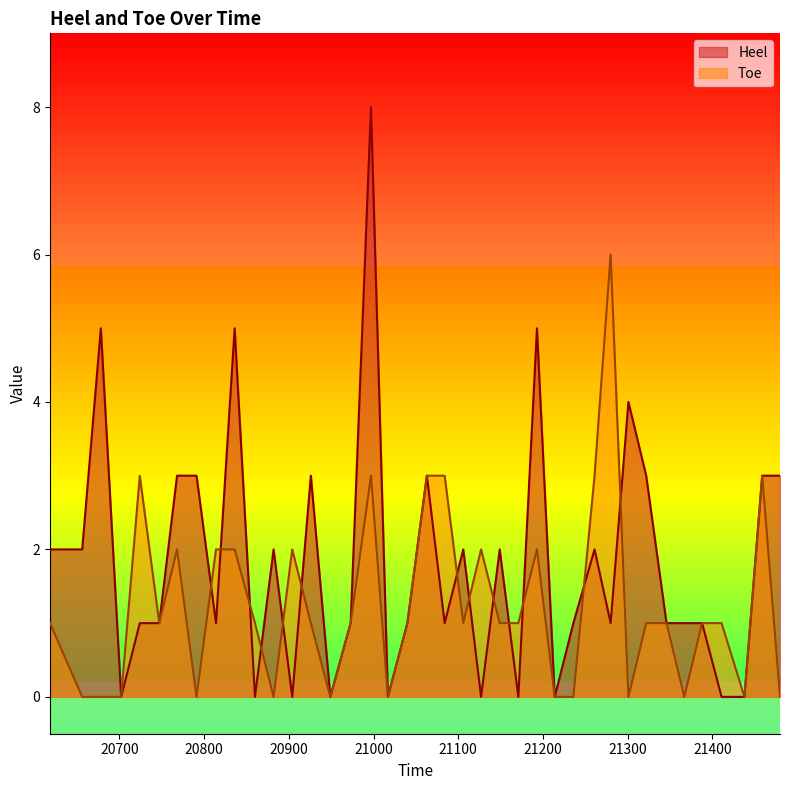

Reading right to left, list all the values displayed in this chart.

Heel: 3	3	0	0	1	1	1	3	4	1	2	1	0	5	0	2	0	2	1	3	1	0	8	1	0	3	0	2	0	5	1	3	3	1	1	0	5	2	2
Toe: 0	3	0	1	1	0	1	1	0	6	3	0	0	2	1	1	2	1	3	3	1	0	3	1	0	1	2	0	1	2	2	0	2	1	3	0	0	0	1